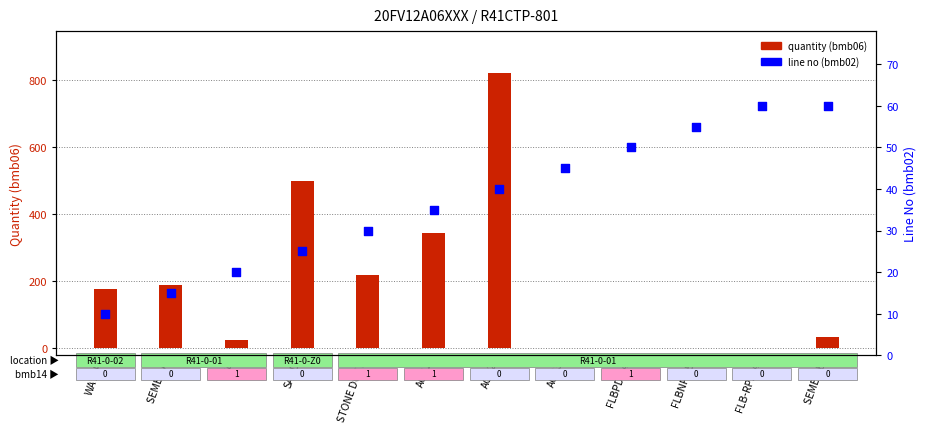

At which category is the sum across all series the highest?

AGG2